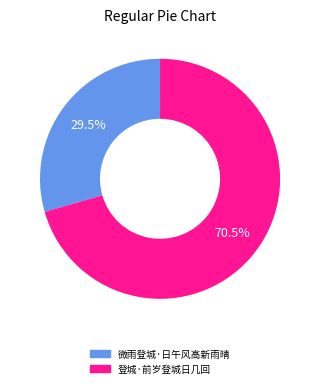

Is it true that 微雨登城·日午风高新雨晴 is 15% of the pie?

False